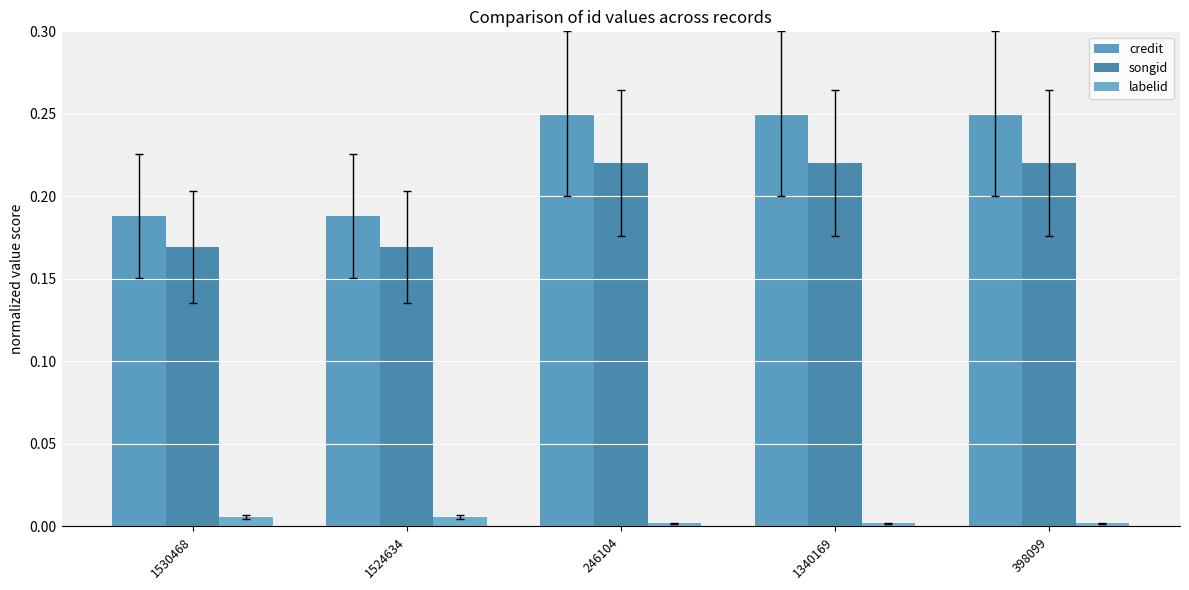

List the series in order of their peak value, highest first.

credit, songid, labelid